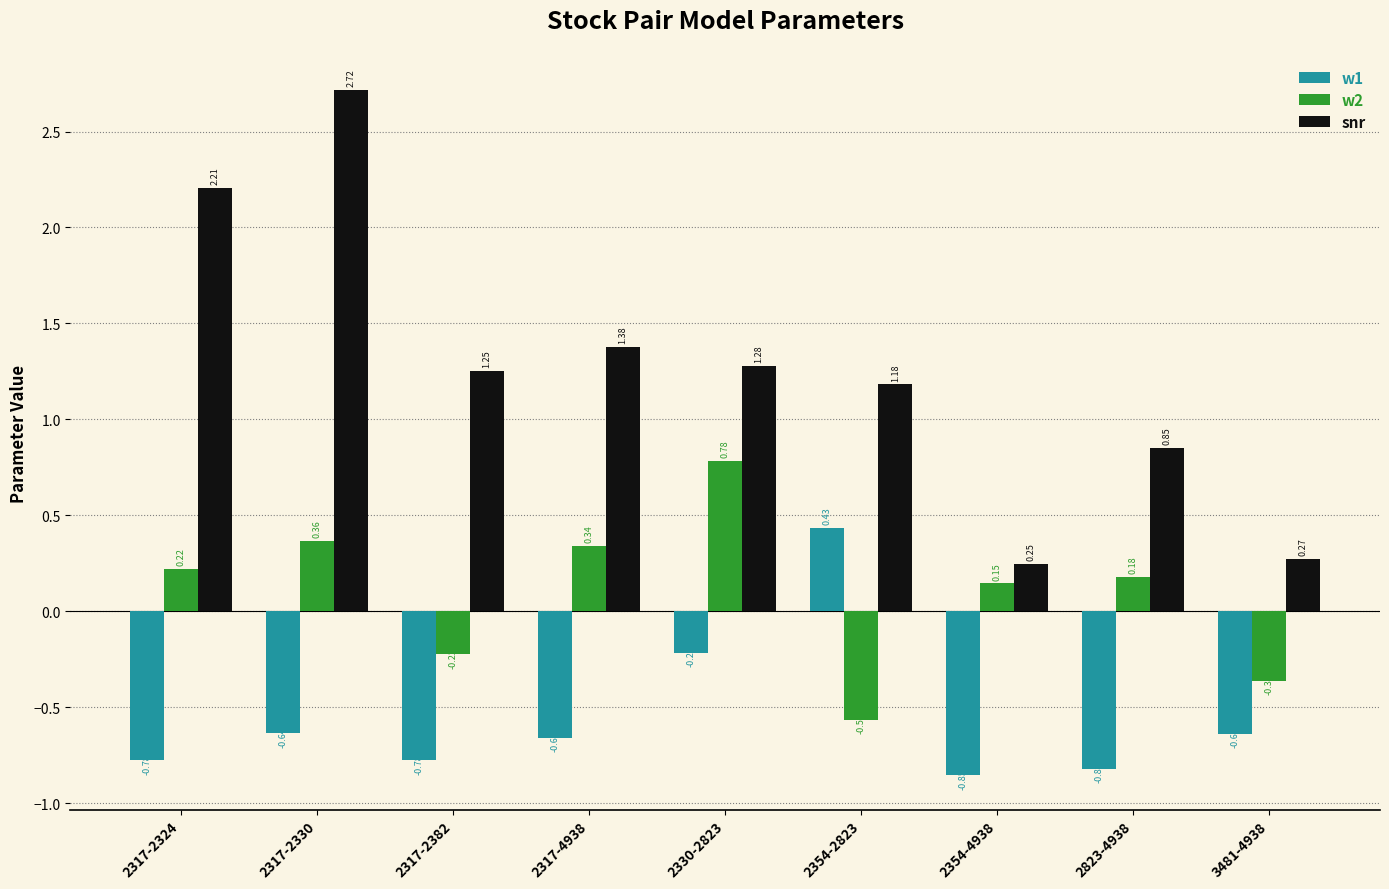

At which label does snr reach its peak?

2317-2330